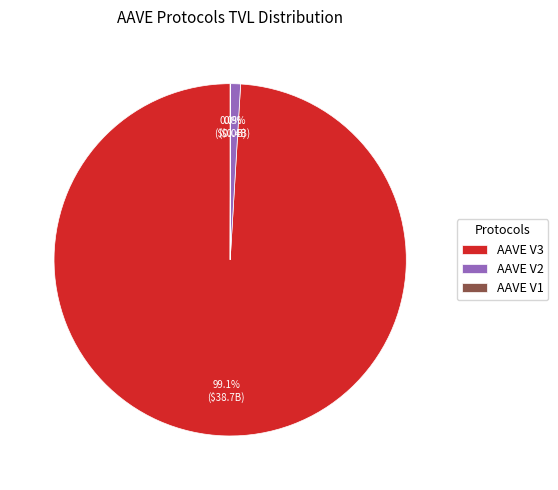

Which slice represents more than half of the pie?

AAVE V3